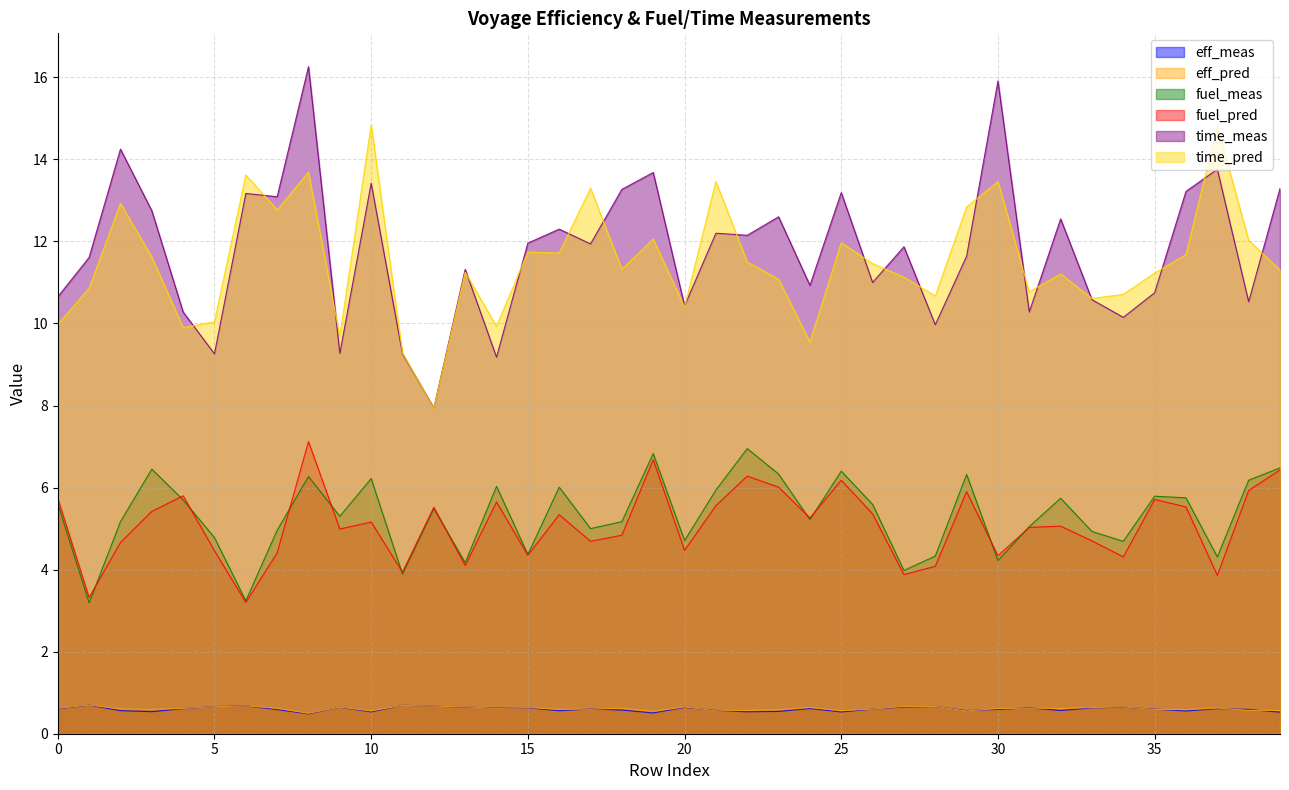

True or false: eff_meas and time_pred intersect in this chart.

False